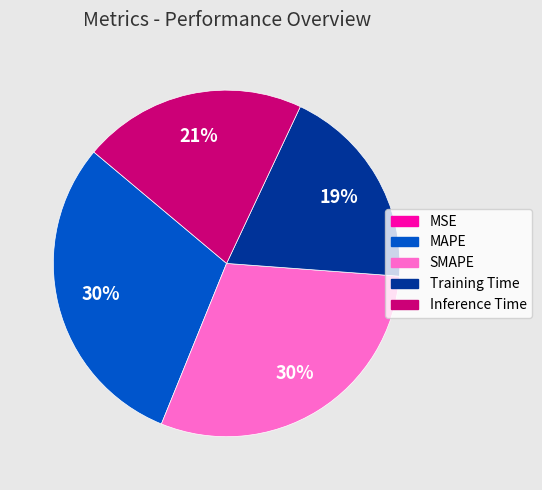

Combined, do SMAPE and MAPE account for over 50%?

Yes